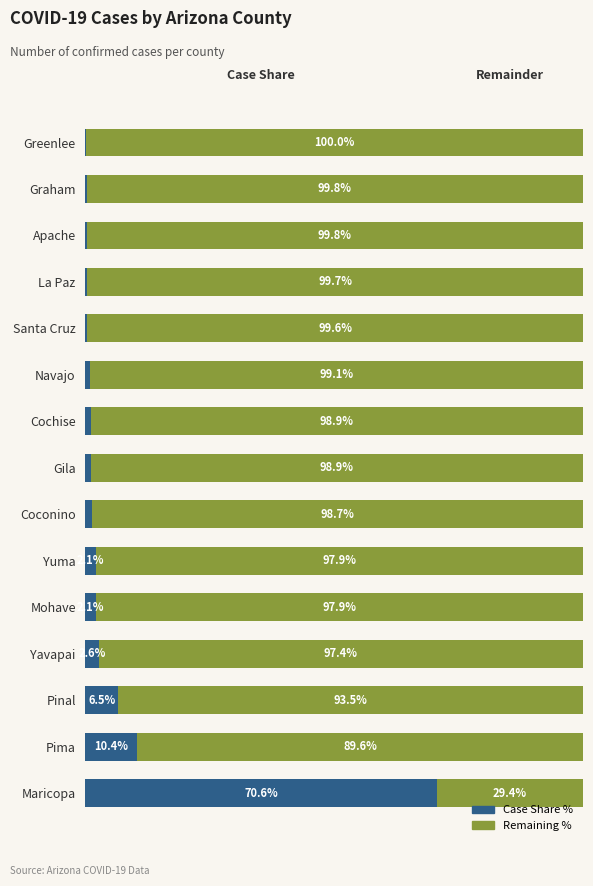

Which category has the highest value in the Case Share % series?

Maricopa